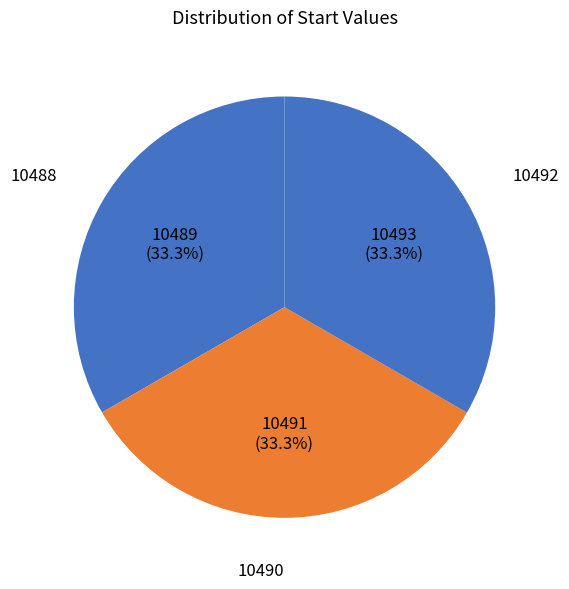

What is the total percentage of 10490 and 10492?

66.7%